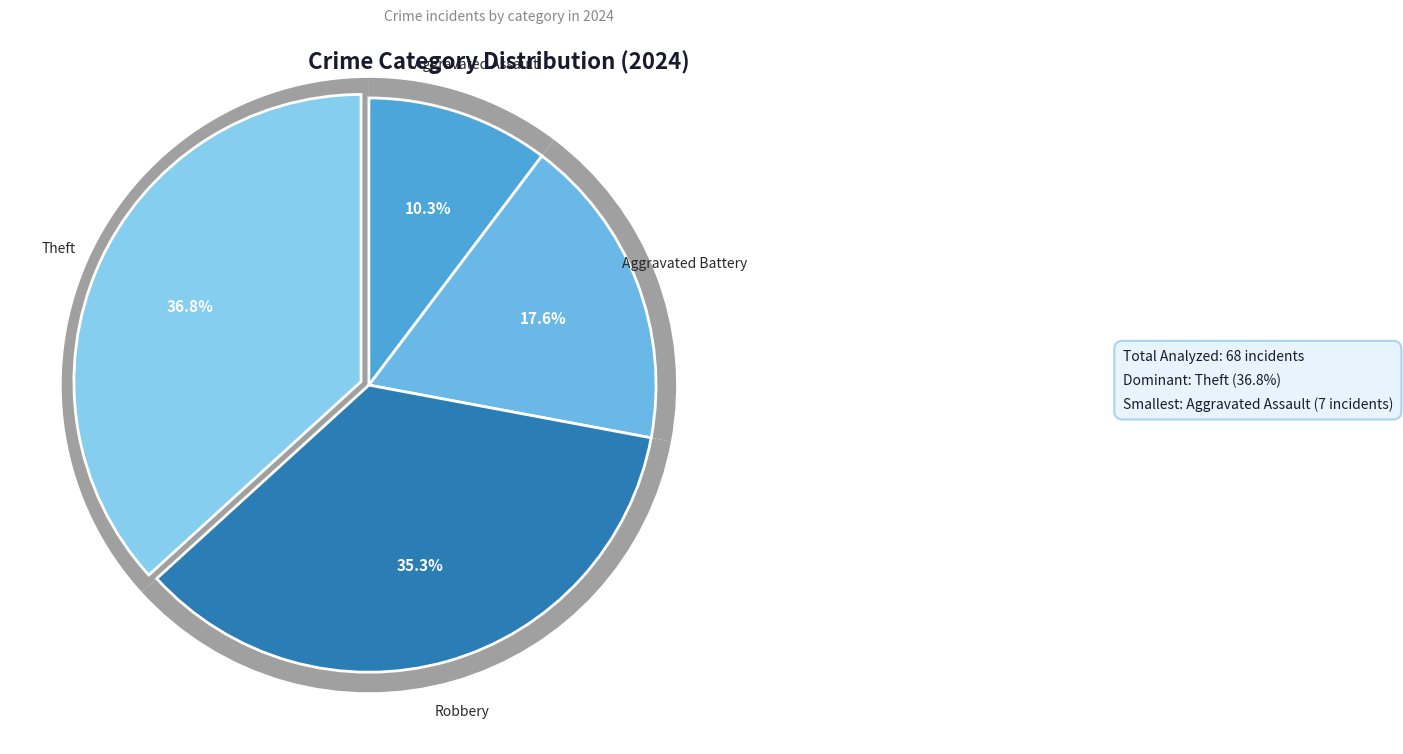

To the nearest percent, what percentage of the pie is Aggravated Battery?

18%